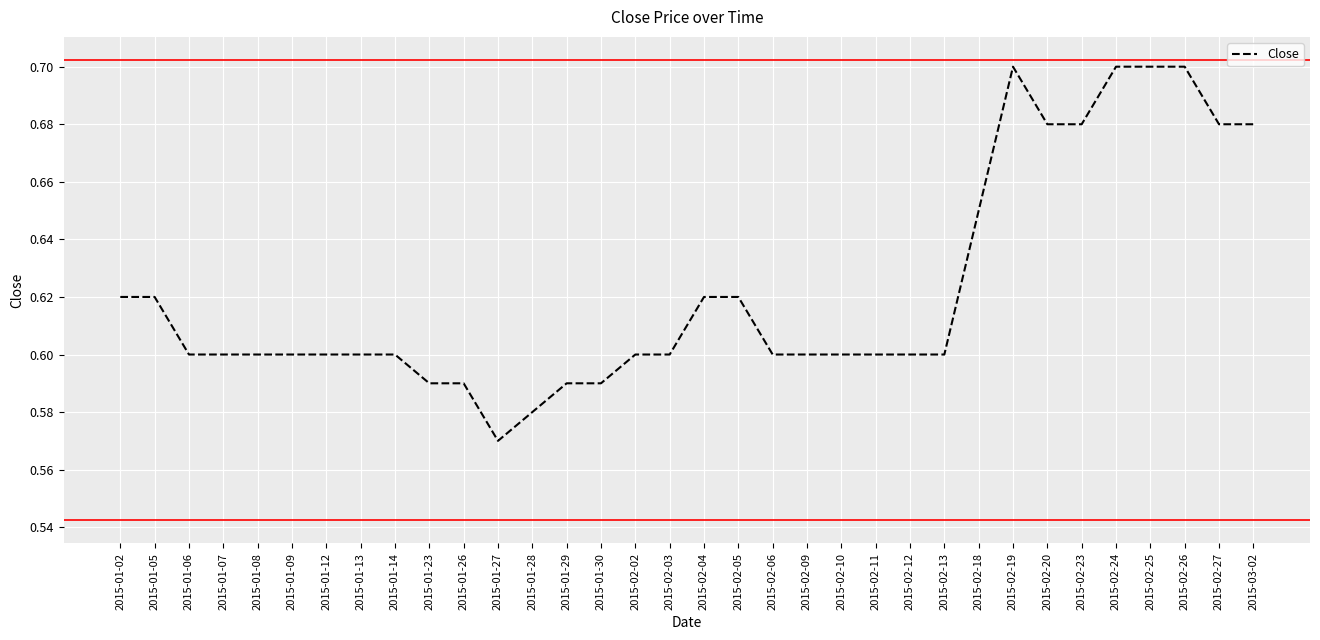

Between 2015-01-28 and 2015-02-03, which is larger?

2015-02-03